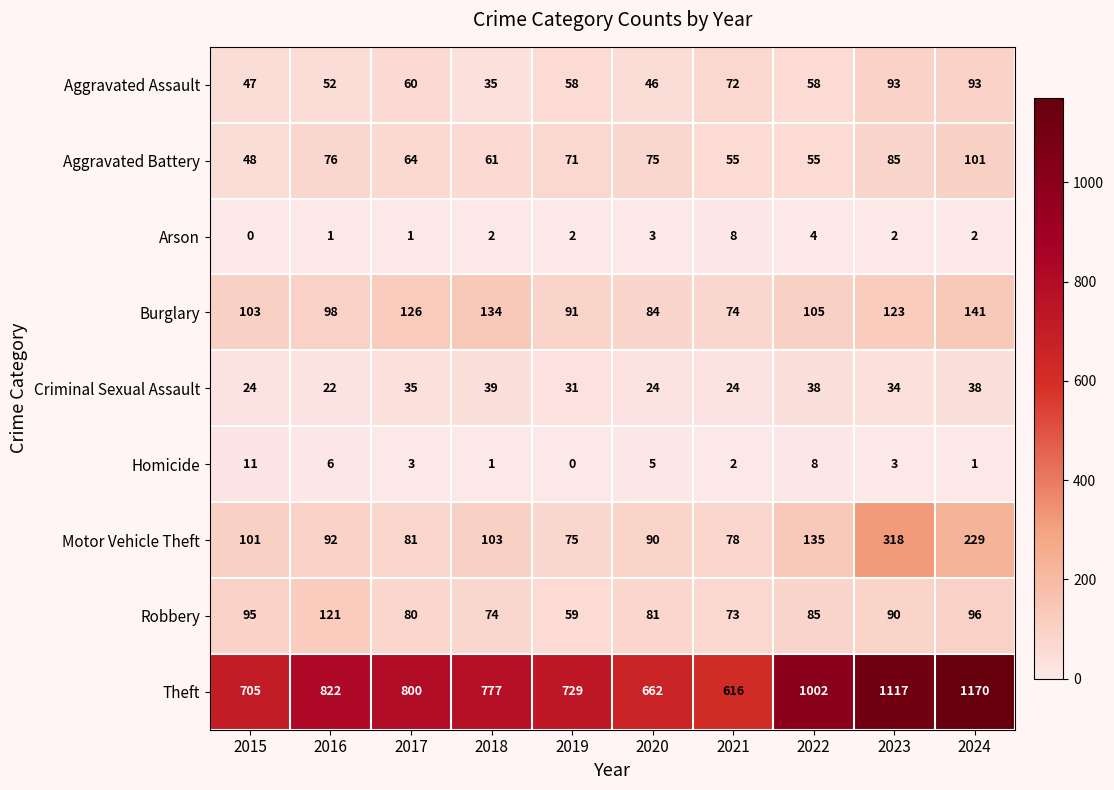

The value of Motor Vehicle Theft at 2024 is 306. True or false?

False